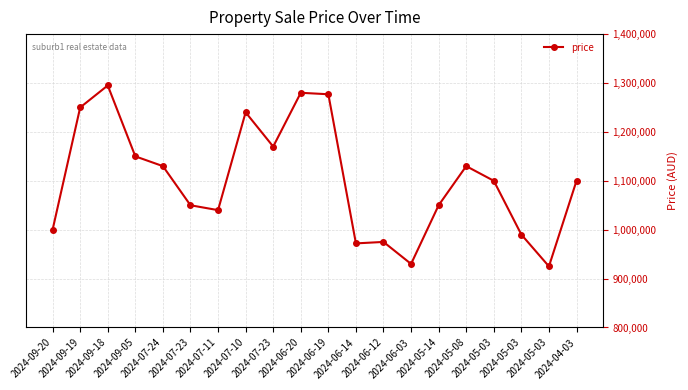

Does the chart display data point markers on the line(s)?

Yes